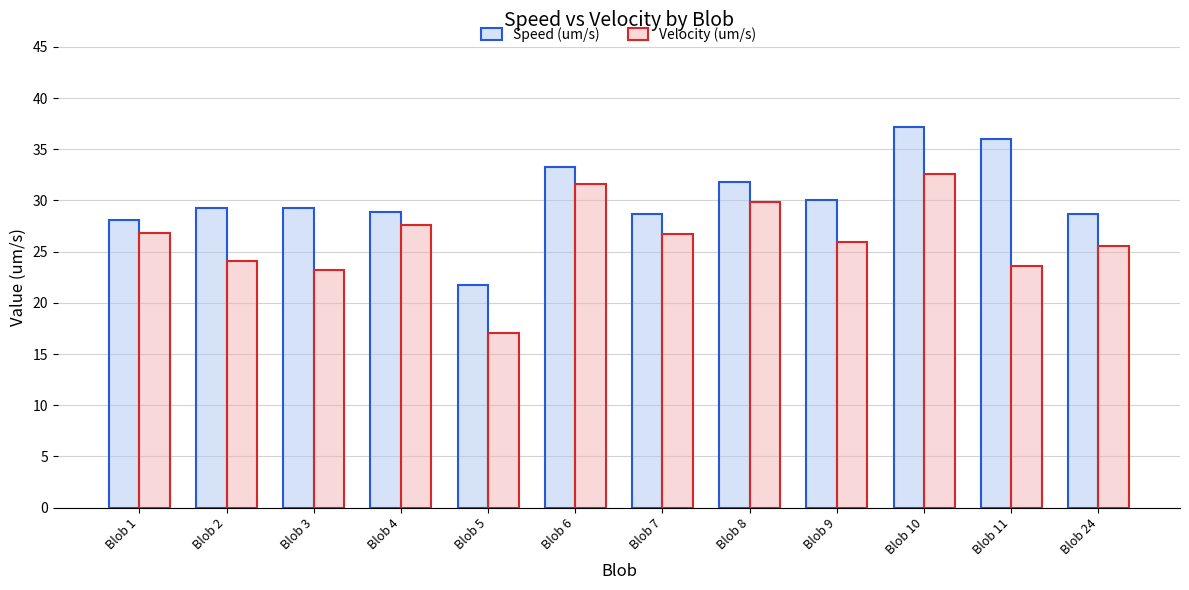

What is the difference between the maximum and minimum values in the Velocity (um/s) series?

15.5